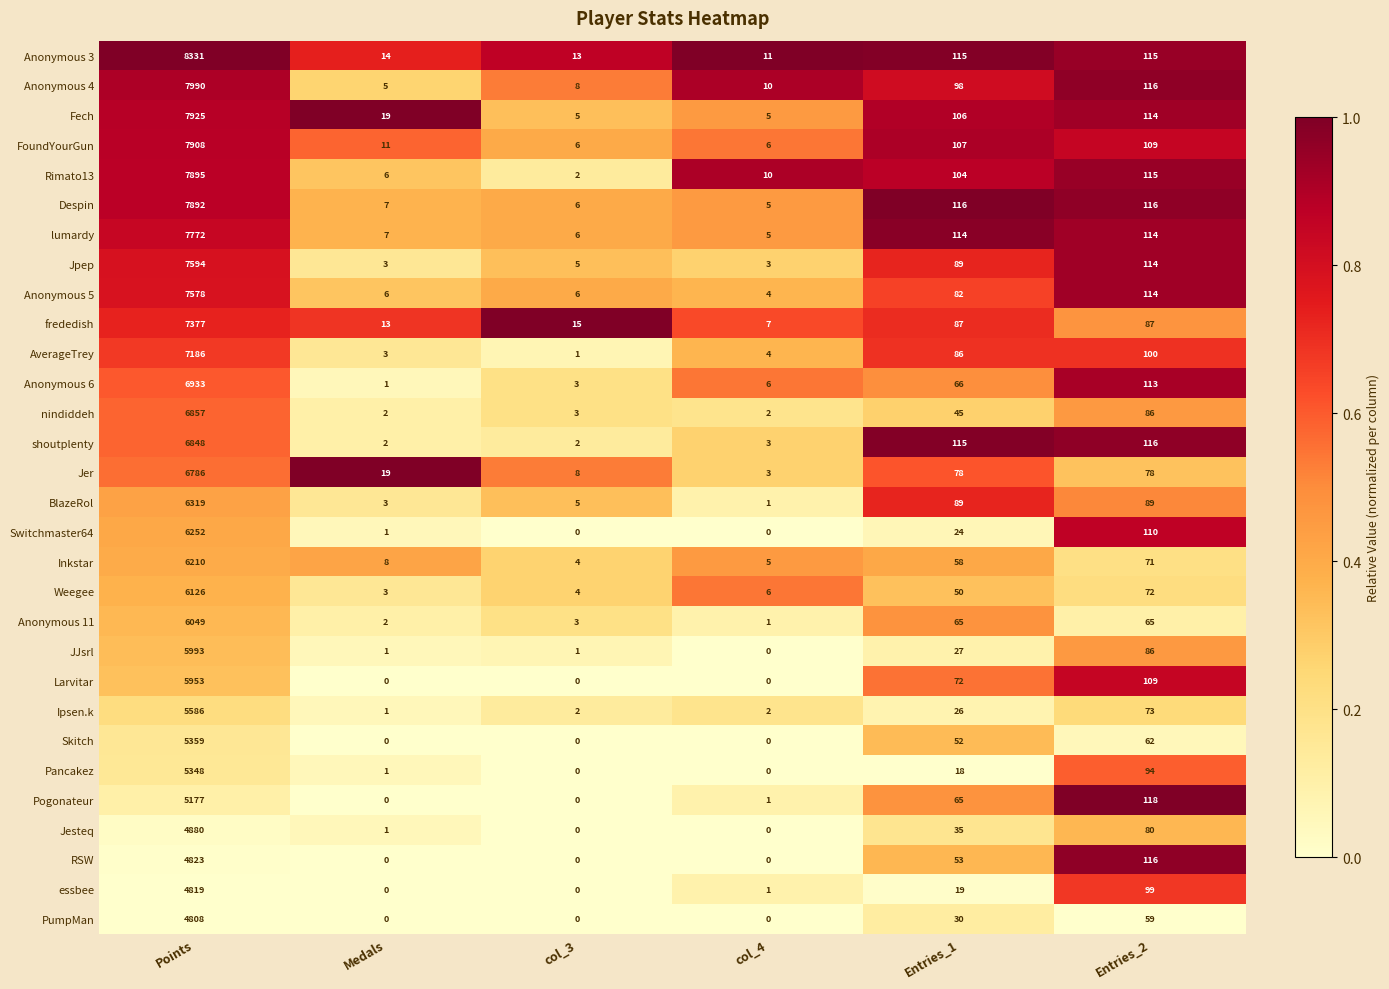

At which category is the sum across all series the highest?

Points